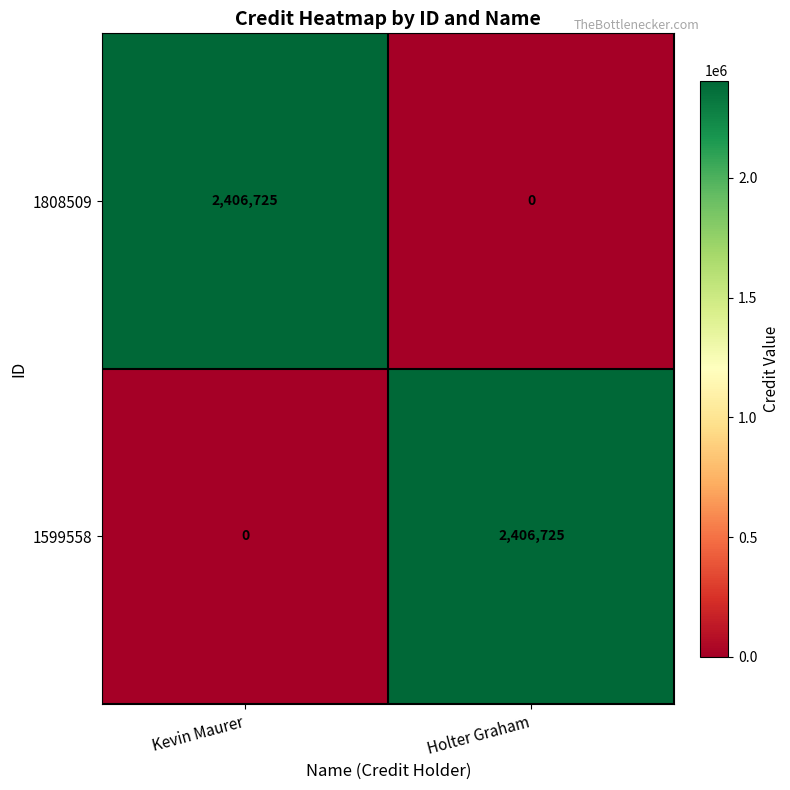

The 1808509 series shows 1182407 at Kevin Maurer. True or false?

False